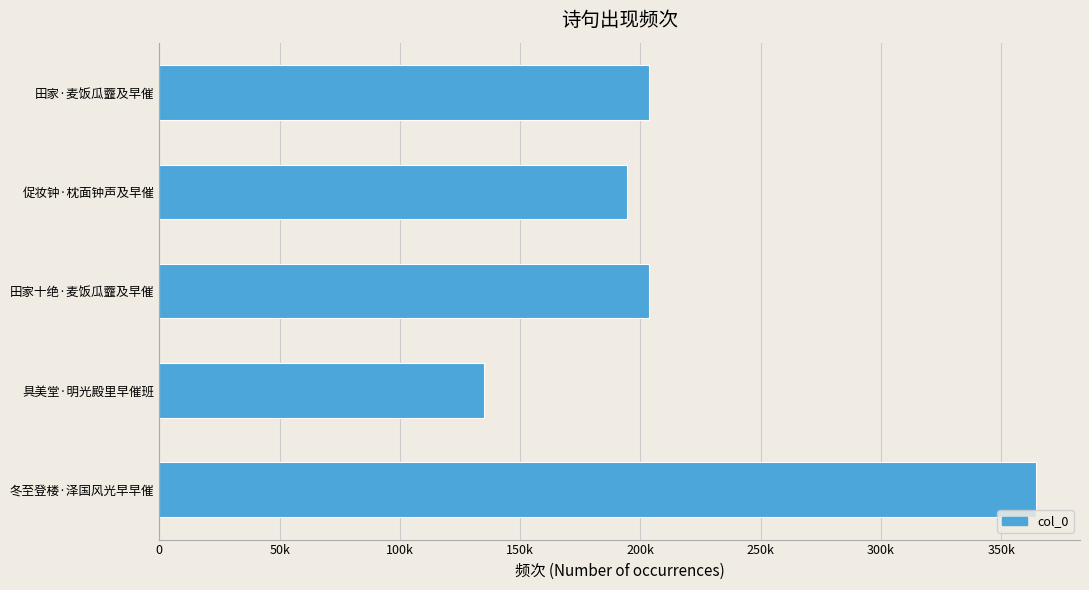

Does the chart contain any negative values?

No